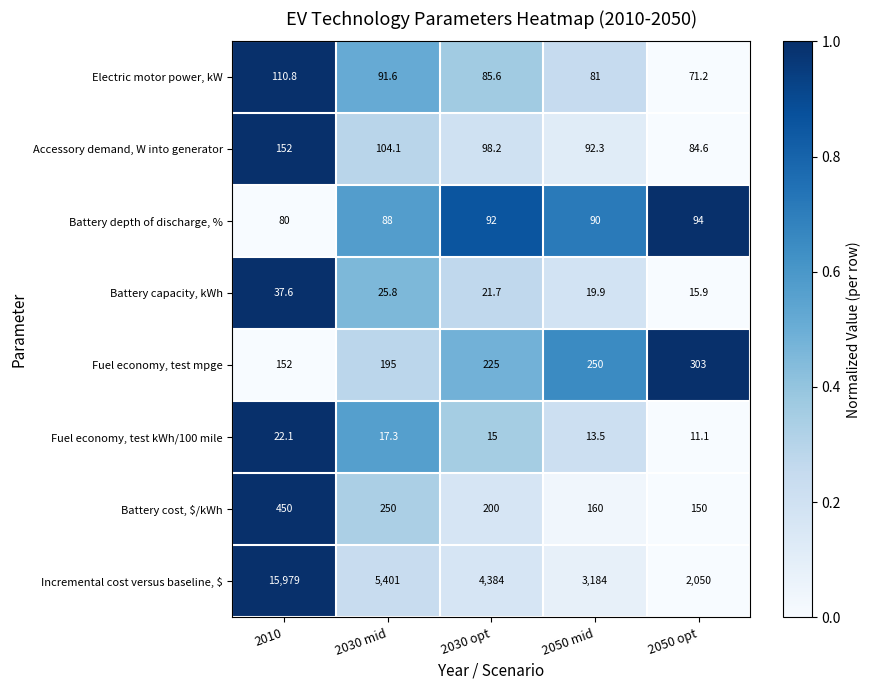

True or false: Fuel economy, test mpge has a value of 303.0 at 2050 opt.

True